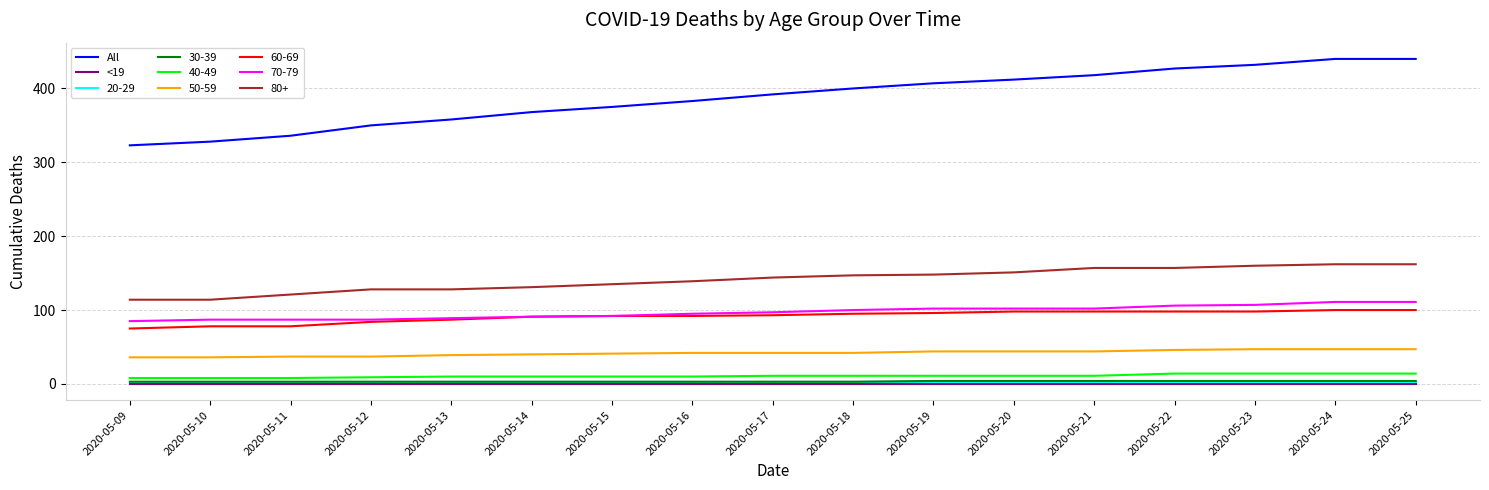

Where is All nearest to the value 381?

2020-05-16